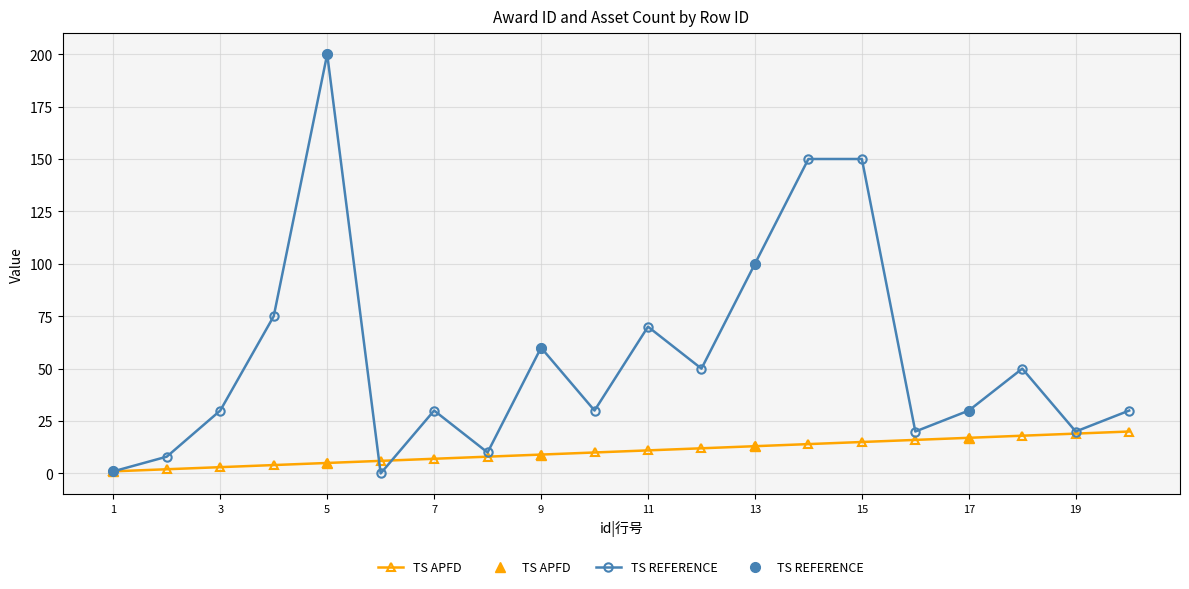

How many lines are shown in the chart?

2